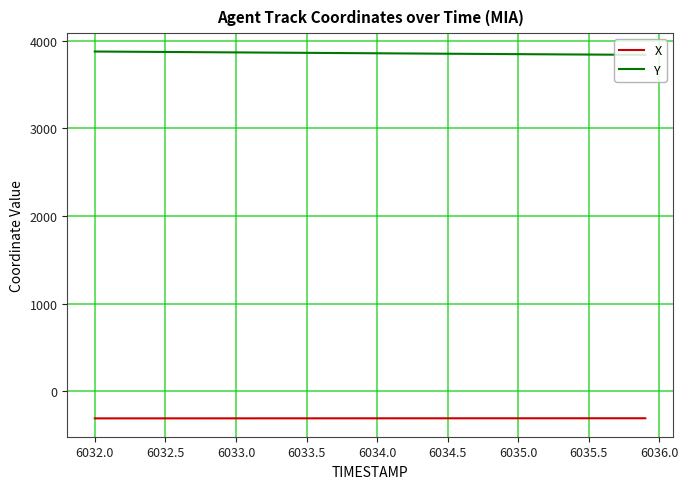

What is the maximum value shown in the chart?

3877.5